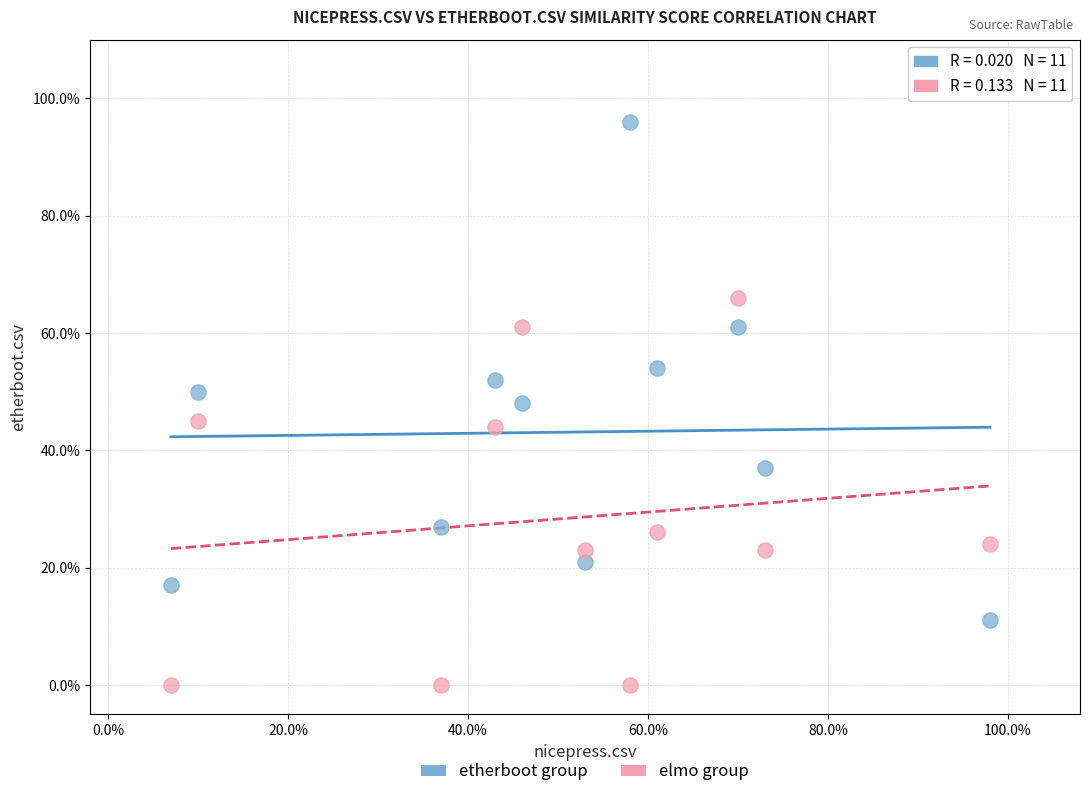

Which series contains the highest Y value?

etherboot group